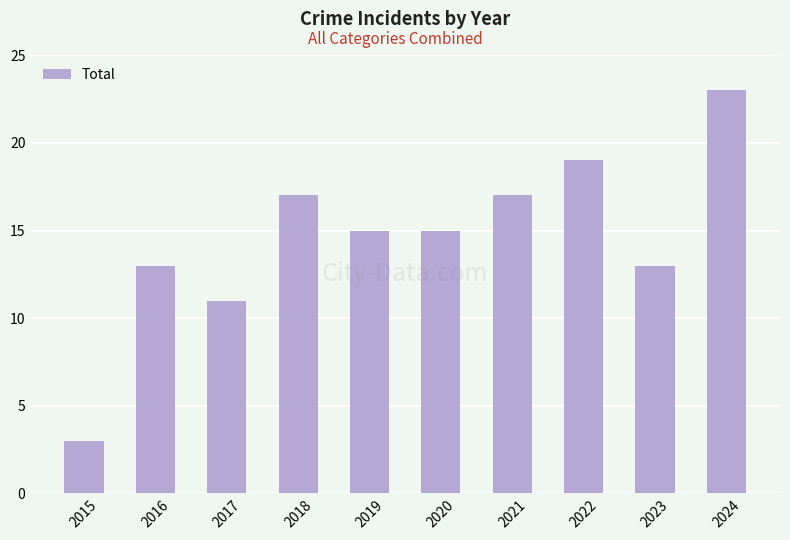

True or false: the data shows 13 at 2024.

False